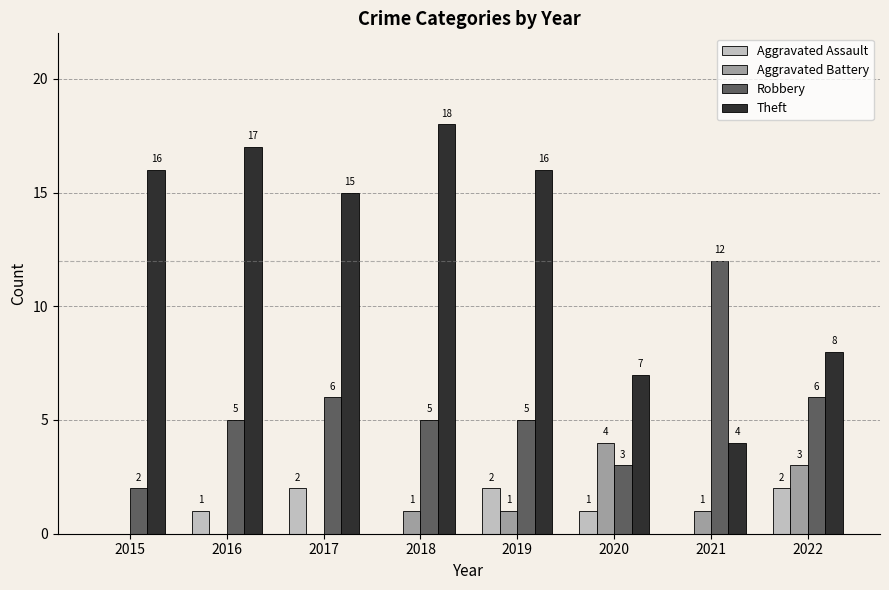

Between 2015 and 2022, which series saw the biggest shift?

Theft